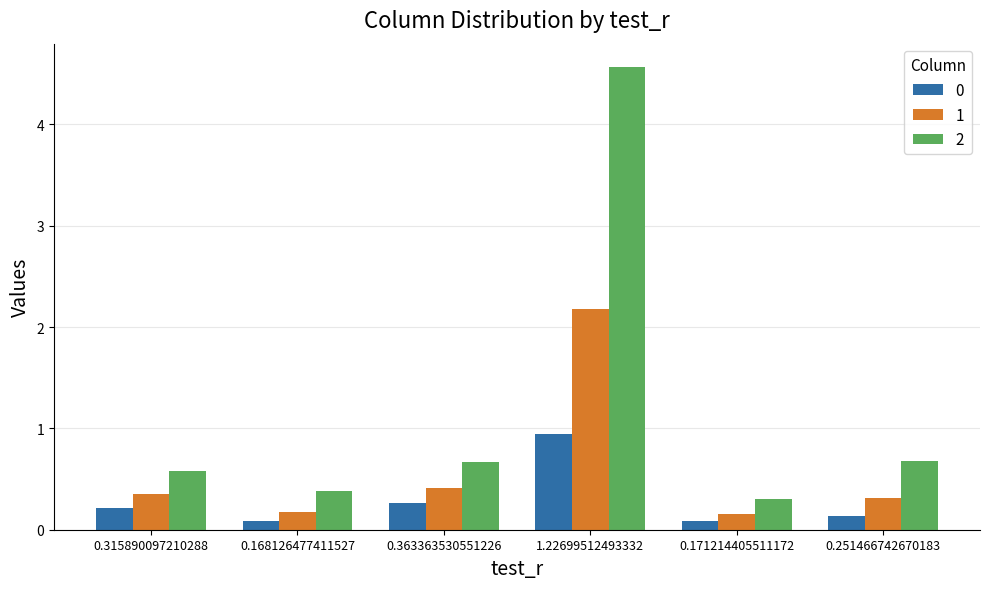

What is the average value of the 0 series?

0.3